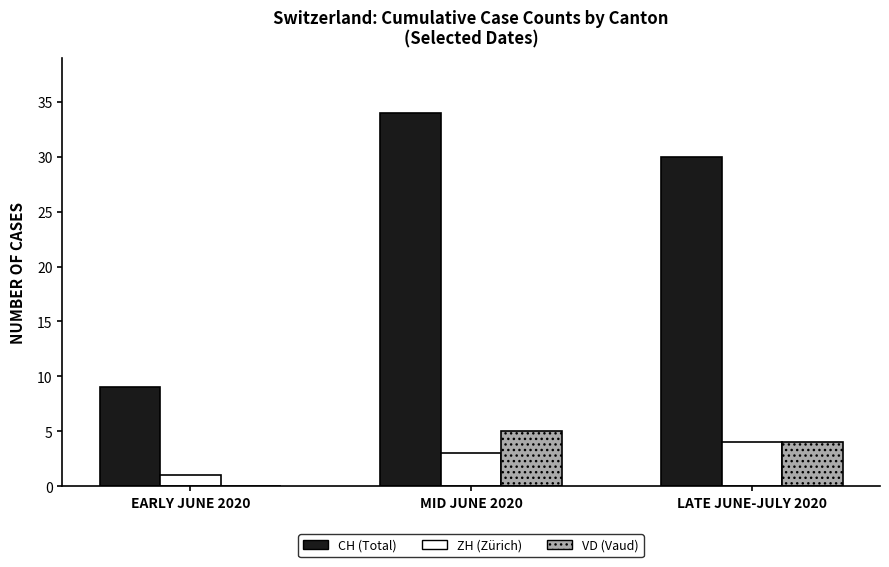

How many series are shown in this chart?

3